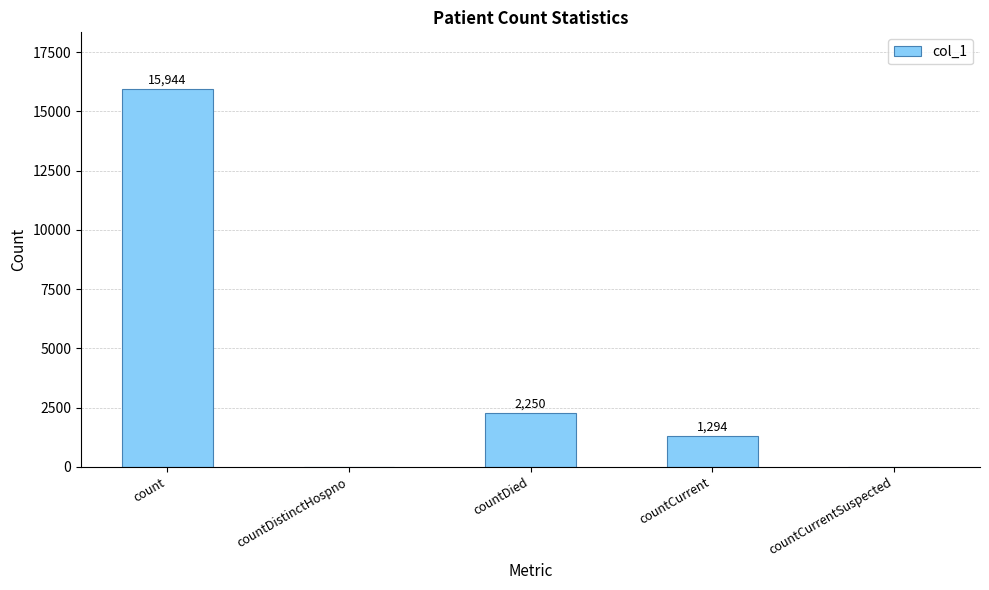

What is the sum of all values?

19488